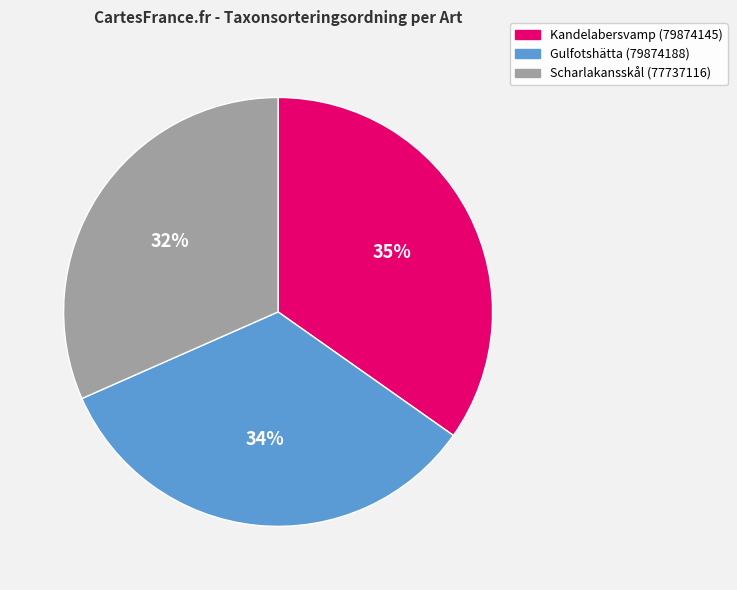

How many segments does this pie chart have?

3